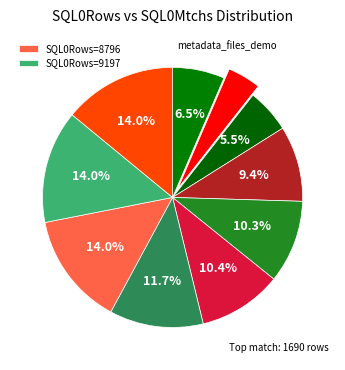

How many segments does this pie chart have?

10